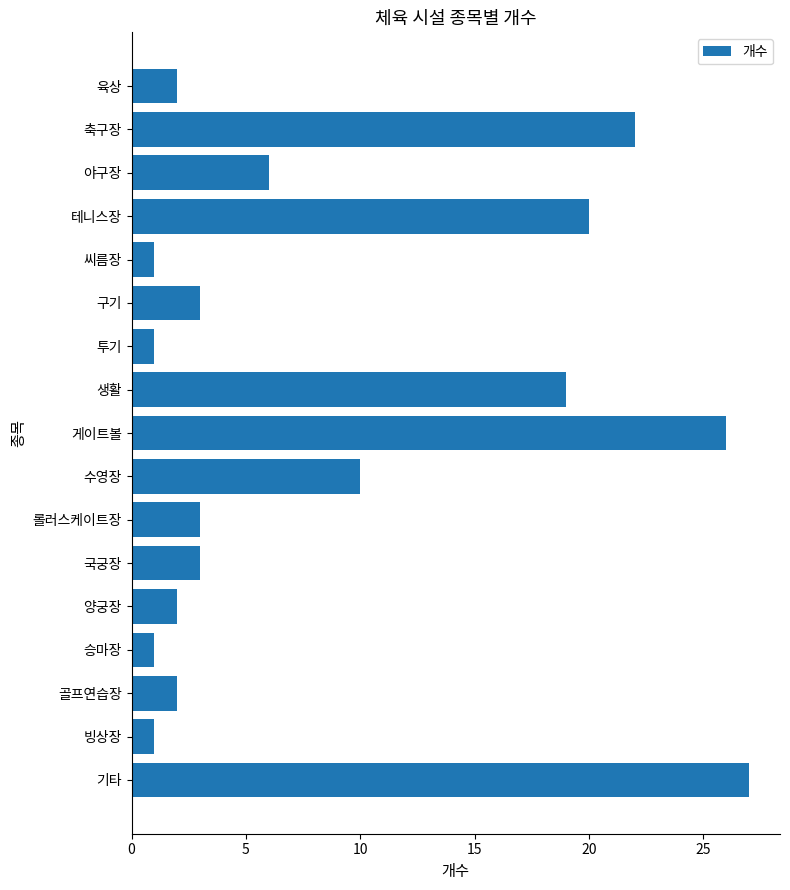

Are the bars horizontal?

Yes